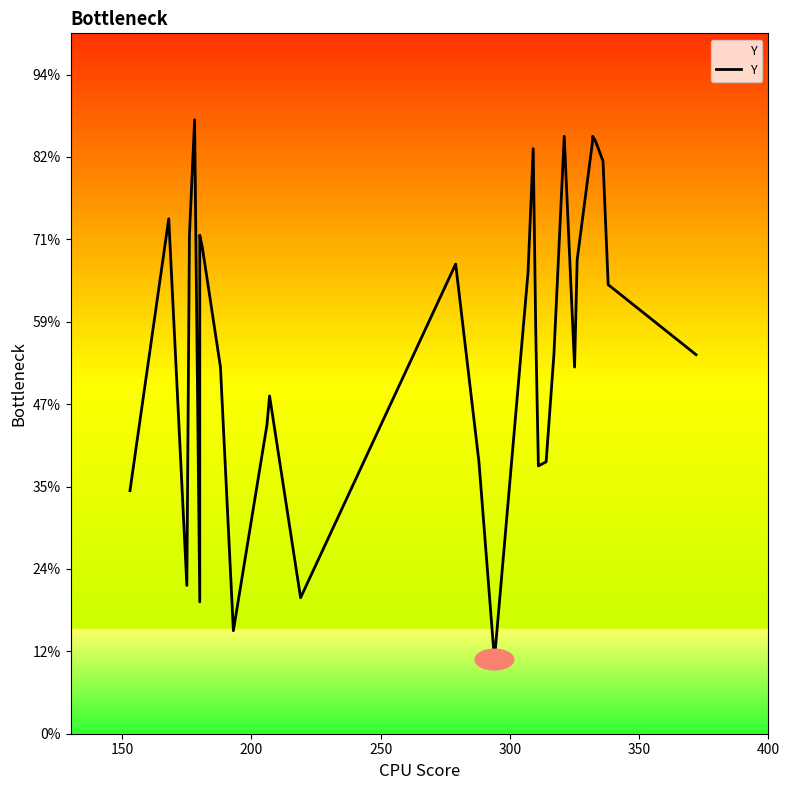

How many interior local peaks (higher than both neighbors) does the data have?

8